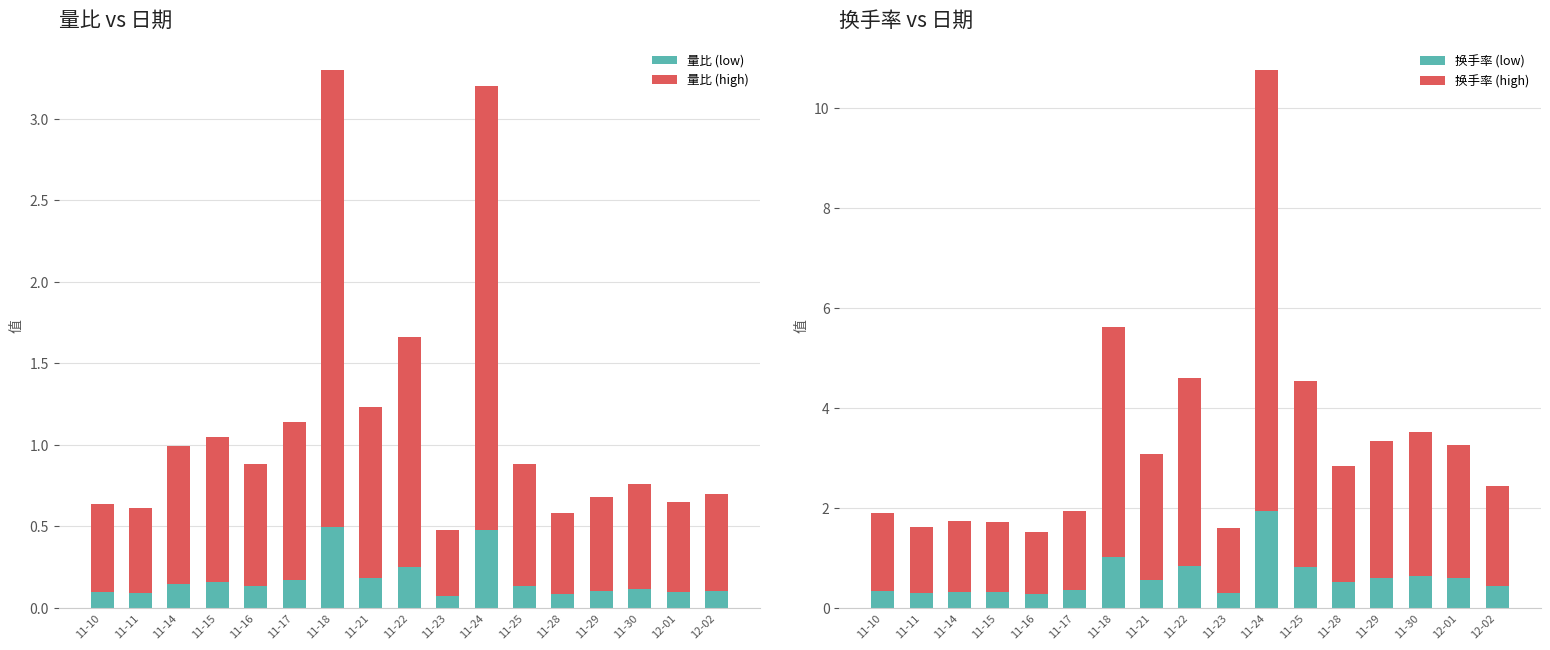

What is the average value of the 换手率 (high) series?

2.7